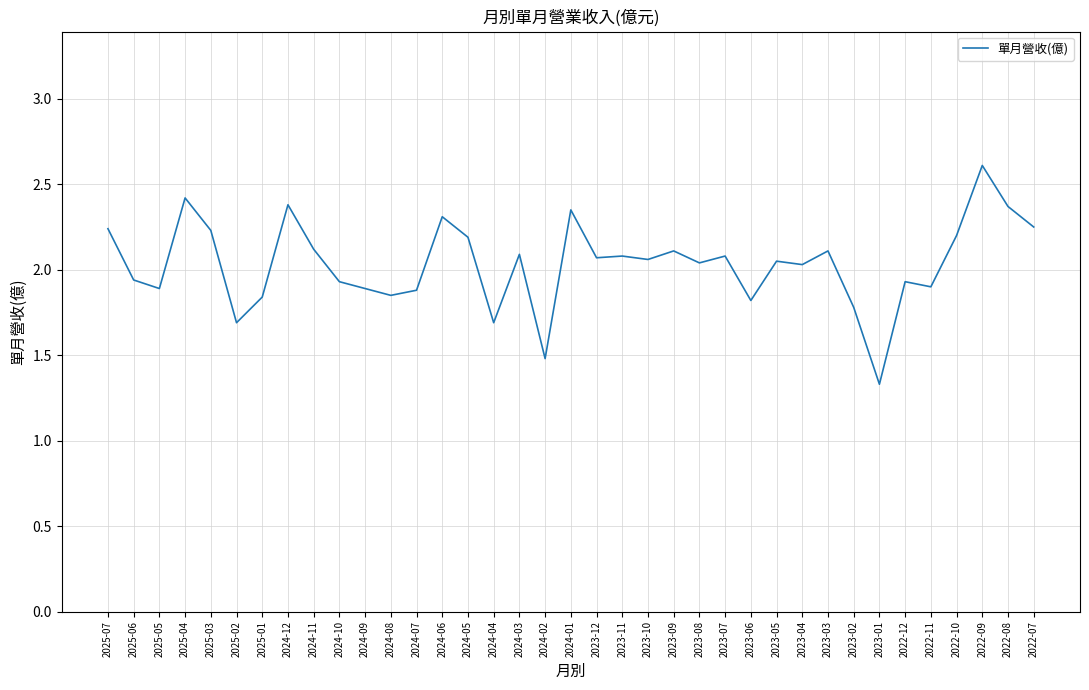

What position from the left is 2023-12?

20